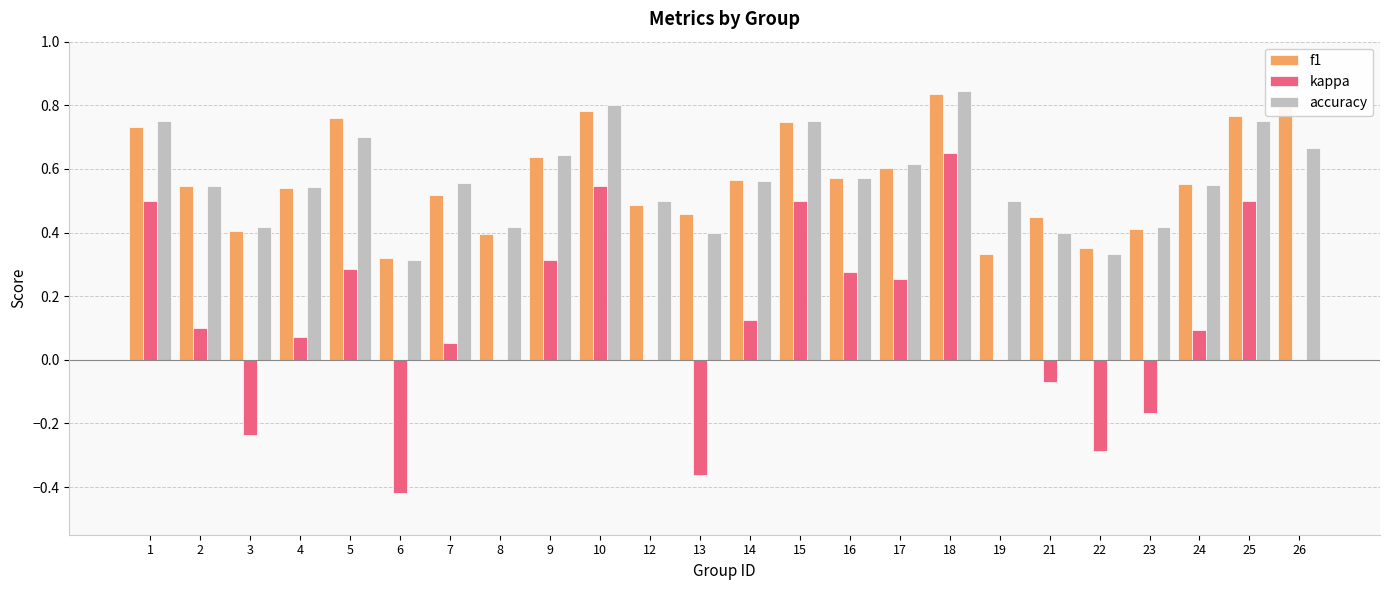

Which series changed the most between 3 and 4?

kappa